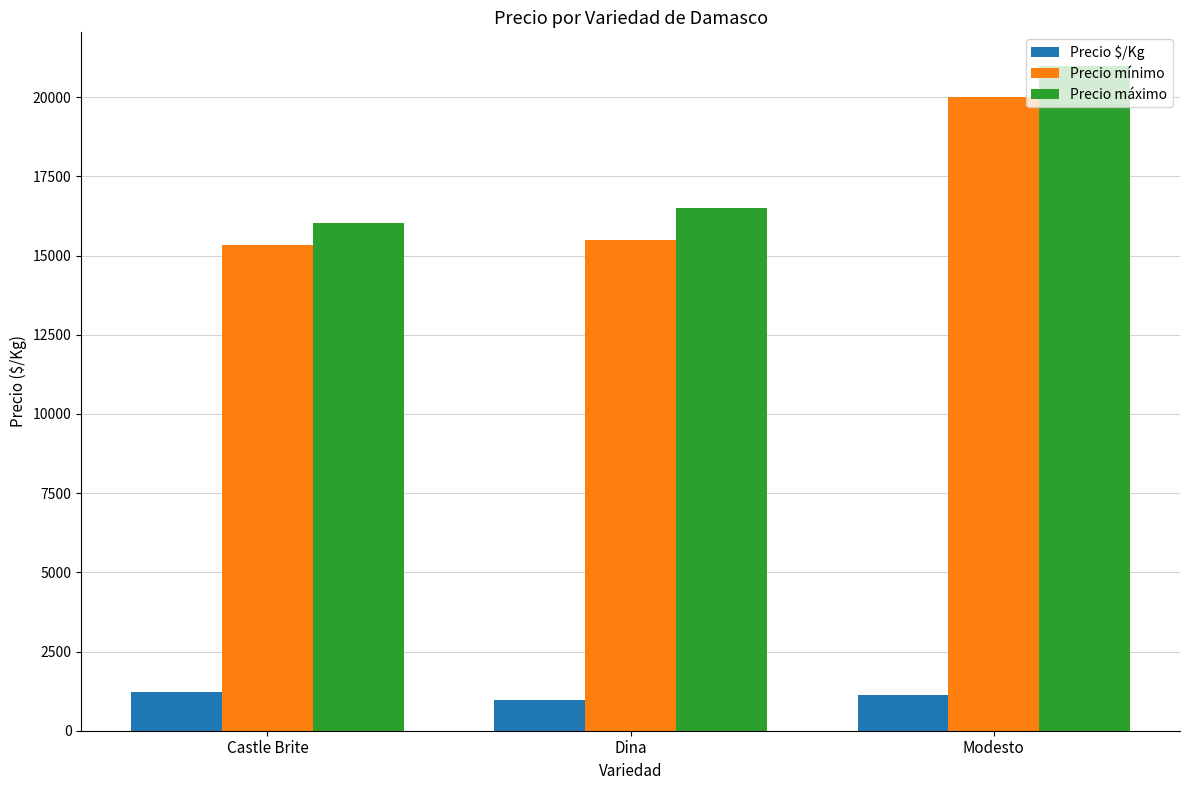

The value of Precio máximo at Modesto is 21000. True or false?

True